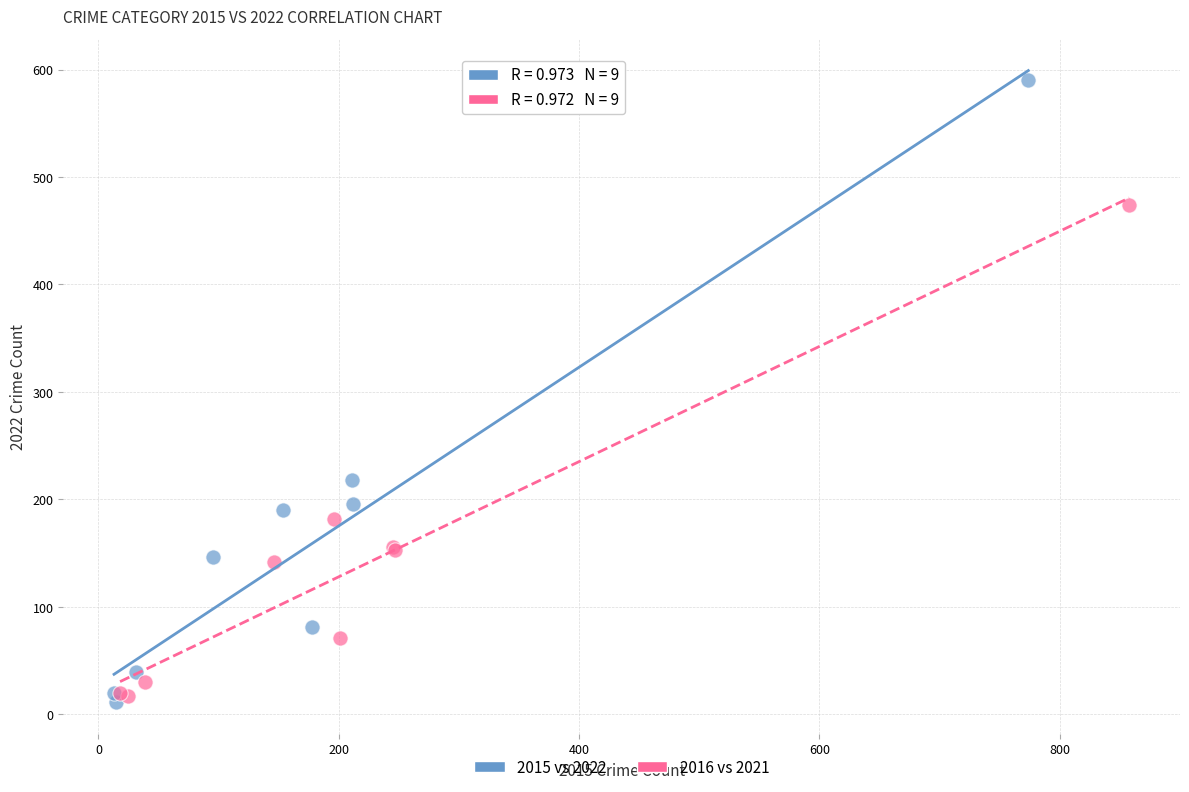

Which series contains the lowest Y value?

2015 vs 2022